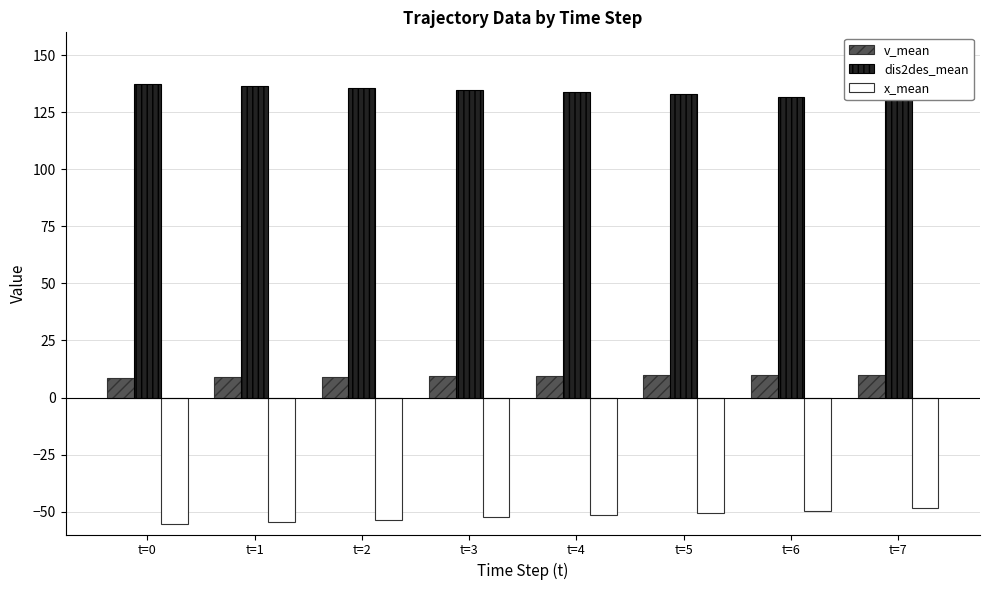

At how many categories does at least one series exceed 31?

8